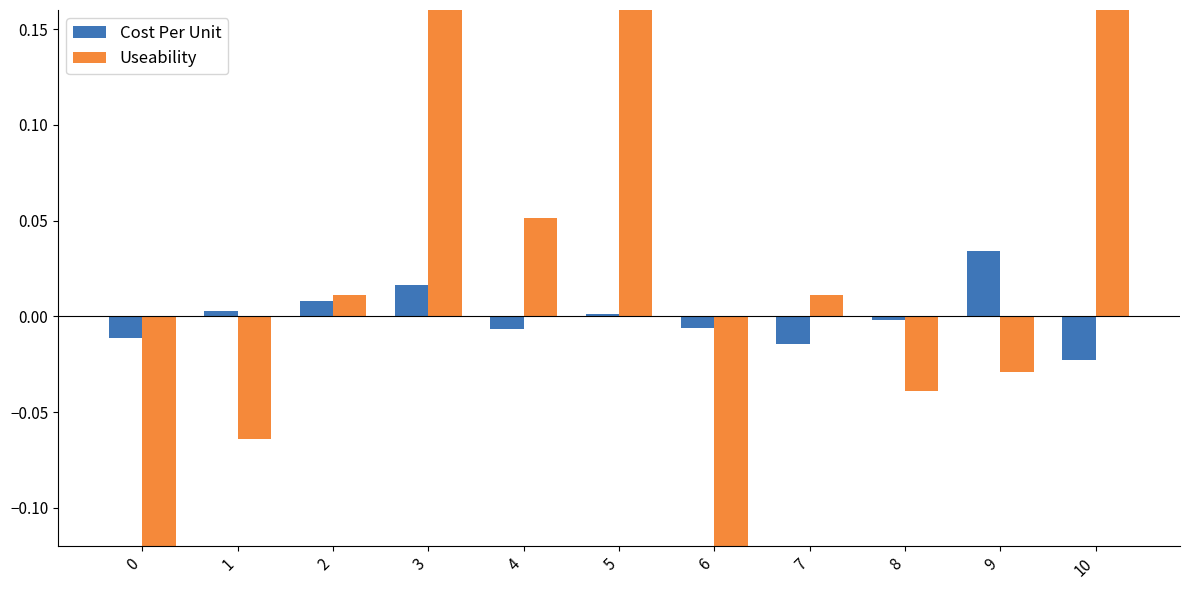

What are all the series names shown in the legend?

Cost Per Unit, Useability